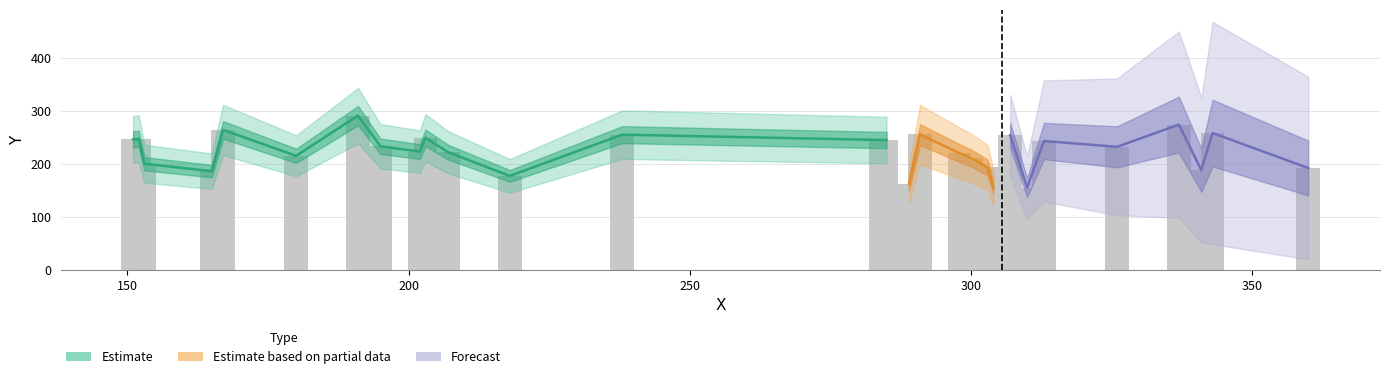

Where is x nearest to the value 255?

23